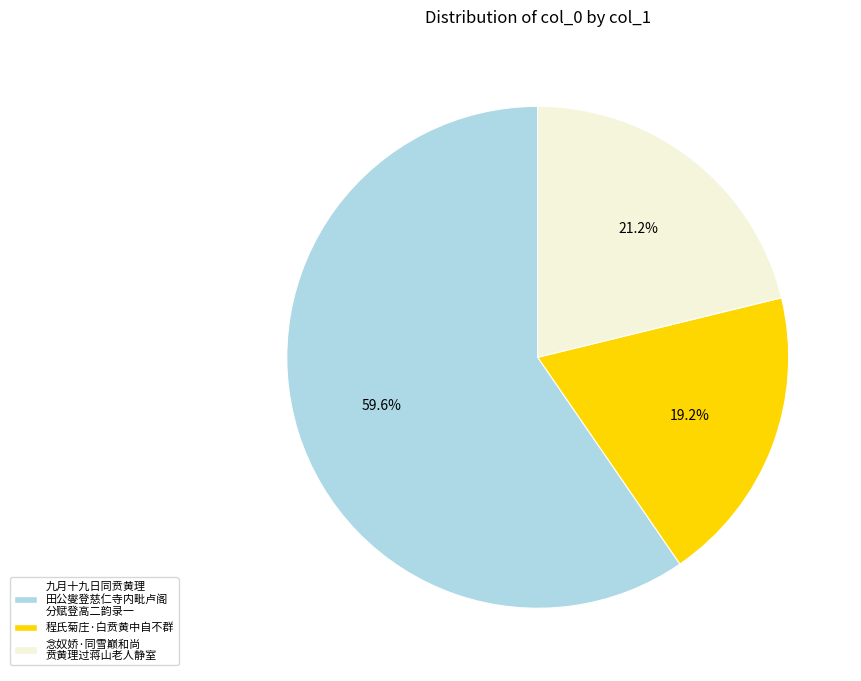

Is there any slice that represents more than half of the pie?

Yes